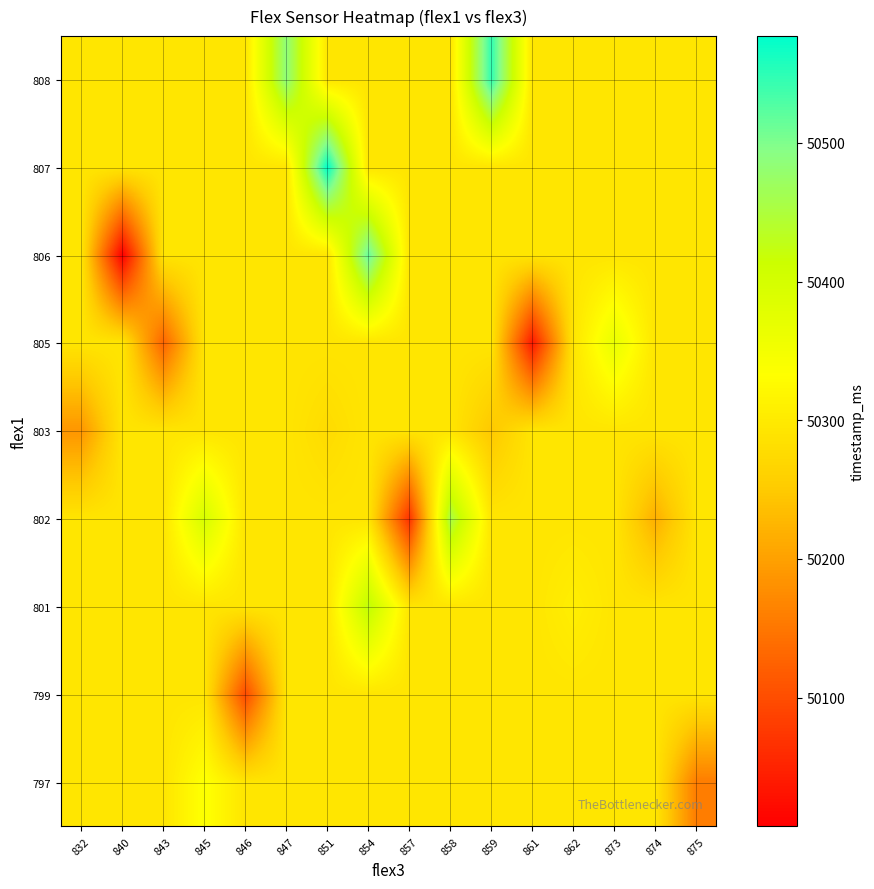

Reading right to left, transcribe all the data shown in this chart.

row_0: 50157	50292	50292	50292	50292	50292	50292	50292	50292	50292	50292	50292	50337	50292	50292	50292
row_1: 50292	50292	50292	50292	50292	50292	50292	50292	50292	50292	50292	50097	50292	50292	50292	50292
row_2: 50292	50292	50292	50307	50292	50292	50292	50292	50427	50292	50292	50292	50292	50292	50292	50292
row_3: 50292	50217	50292	50292	50292	50292	50457	50067	50292	50292	50292	50292	50397	50292	50292	50292
row_4: 50292	50292	50292	50292	50292	50247	50292	50292	50292	50277	50292	50292	50292	50292	50292	50187
row_5: 50292	50292	50367	50292	50037	50292	50292	50292	50292	50292	50292	50292	50292	50127	50292	50292
row_6: 50292	50292	50292	50292	50292	50292	50292	50292	50517	50292	50292	50292	50292	50292	50007	50292
row_7: 50292	50292	50292	50292	50292	50292	50292	50292	50292	50577	50292	50292	50292	50292	50292	50292
row_8: 50292	50292	50292	50292	50292	50547	50292	50292	50292	50292	50487	50292	50292	50292	50292	50292